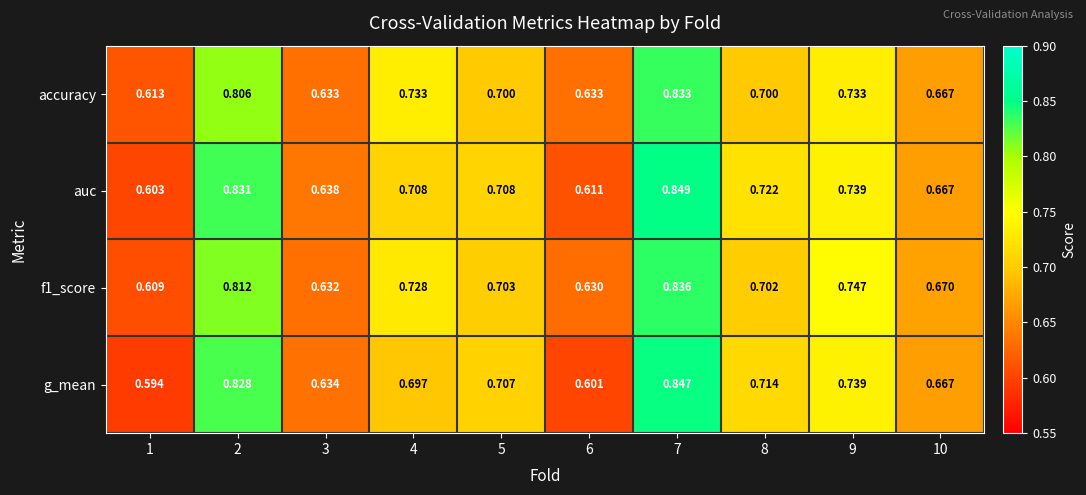

Which series has the largest total across all categories?

auc